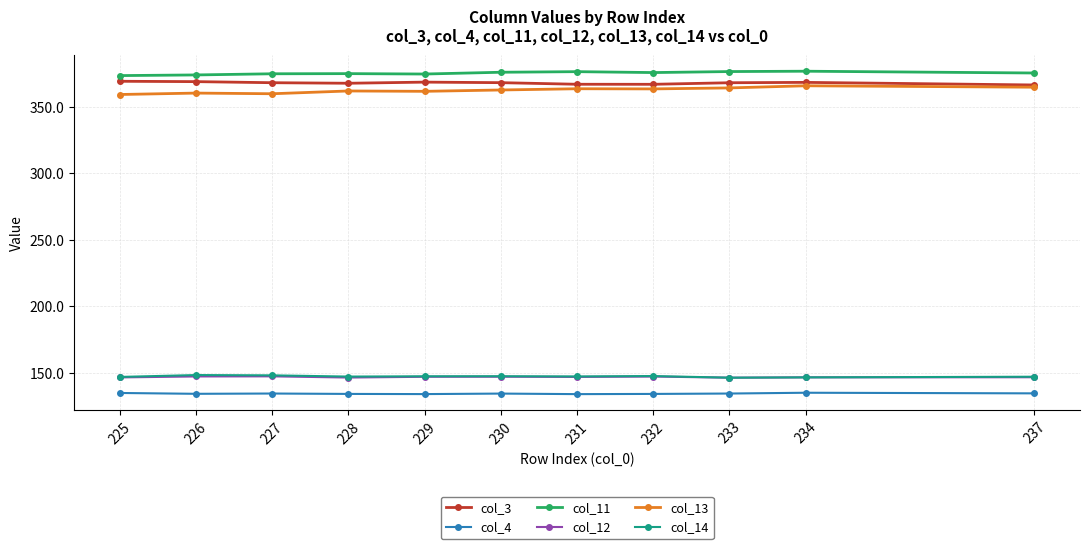

True or false: col_11 has more than 1 interior local peaks.

True